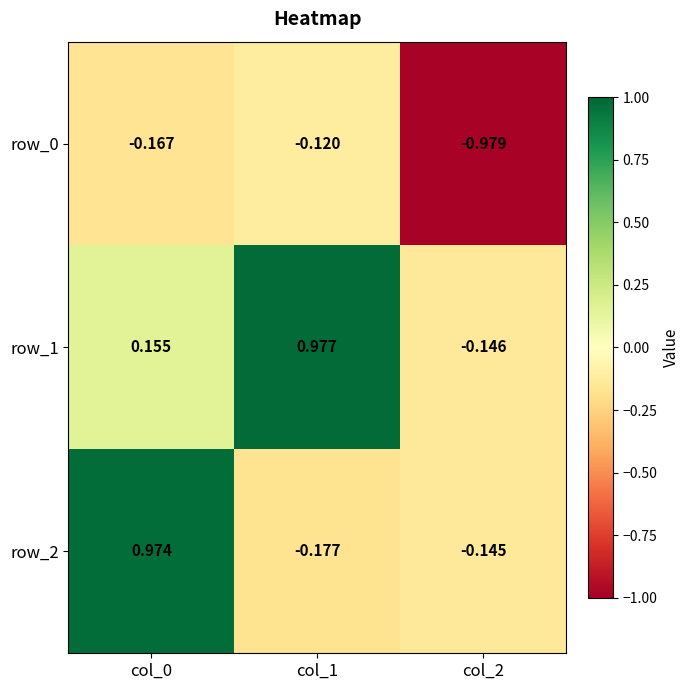

Which series has the largest range (max minus min)?

row_2